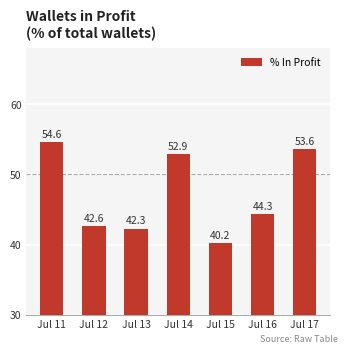

Reading left to right, transcribe all the data shown in this chart.

54.6	42.6	42.3	52.9	40.2	44.3	53.6